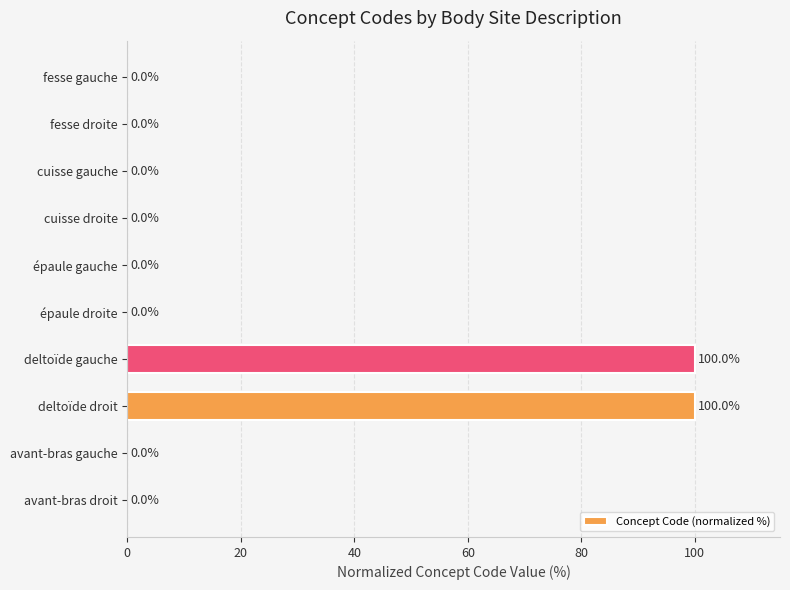

What is the approximate value at deltoïde gauche?

100.0